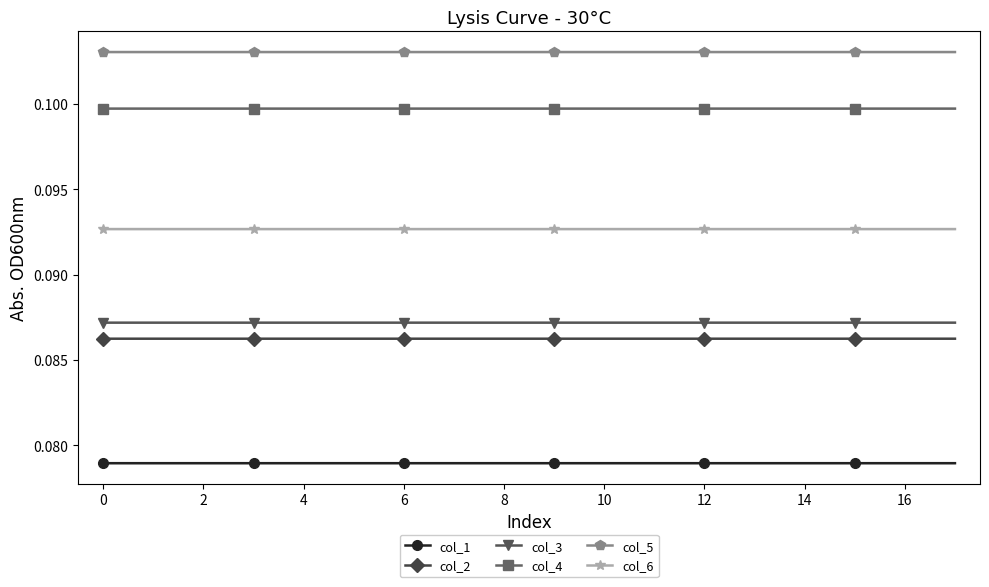

At how many categories does at least one series exceed 0?

18